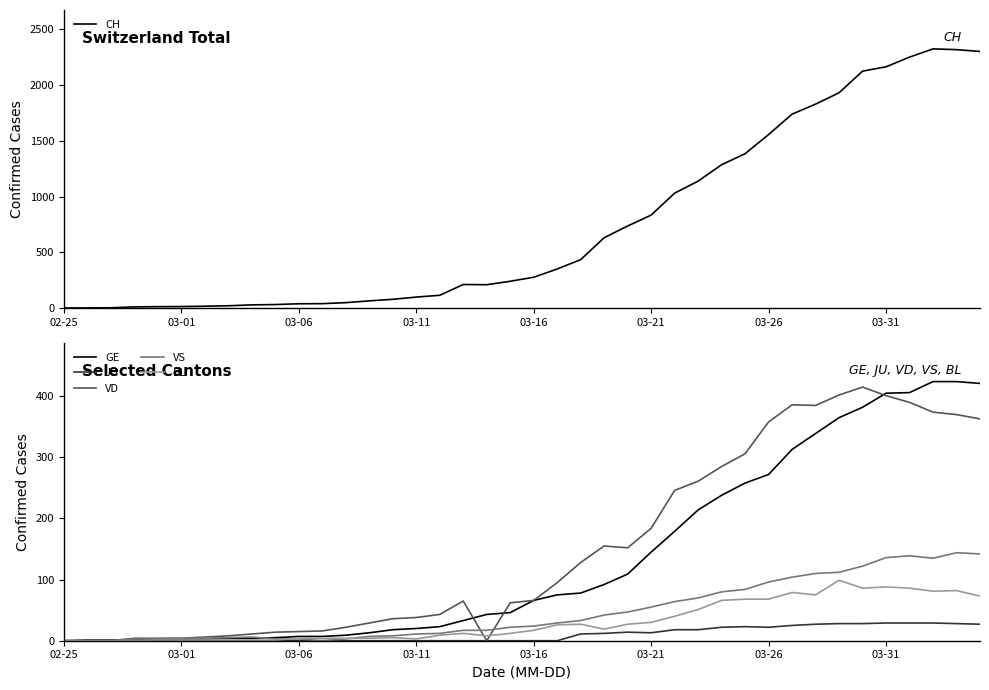

True or false: GE and VD intersect in this chart.

True